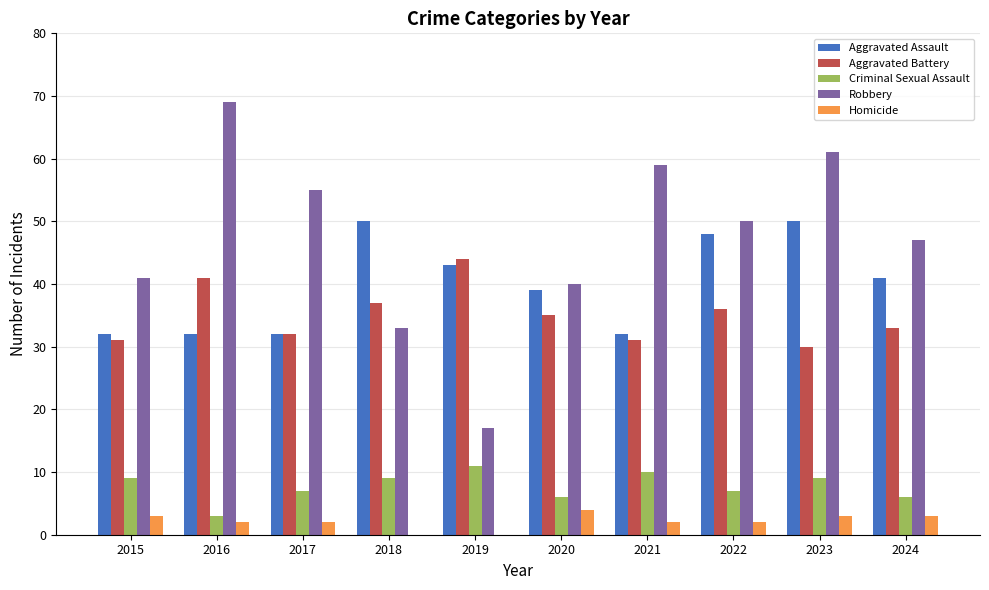

What is the greatest value displayed?

69